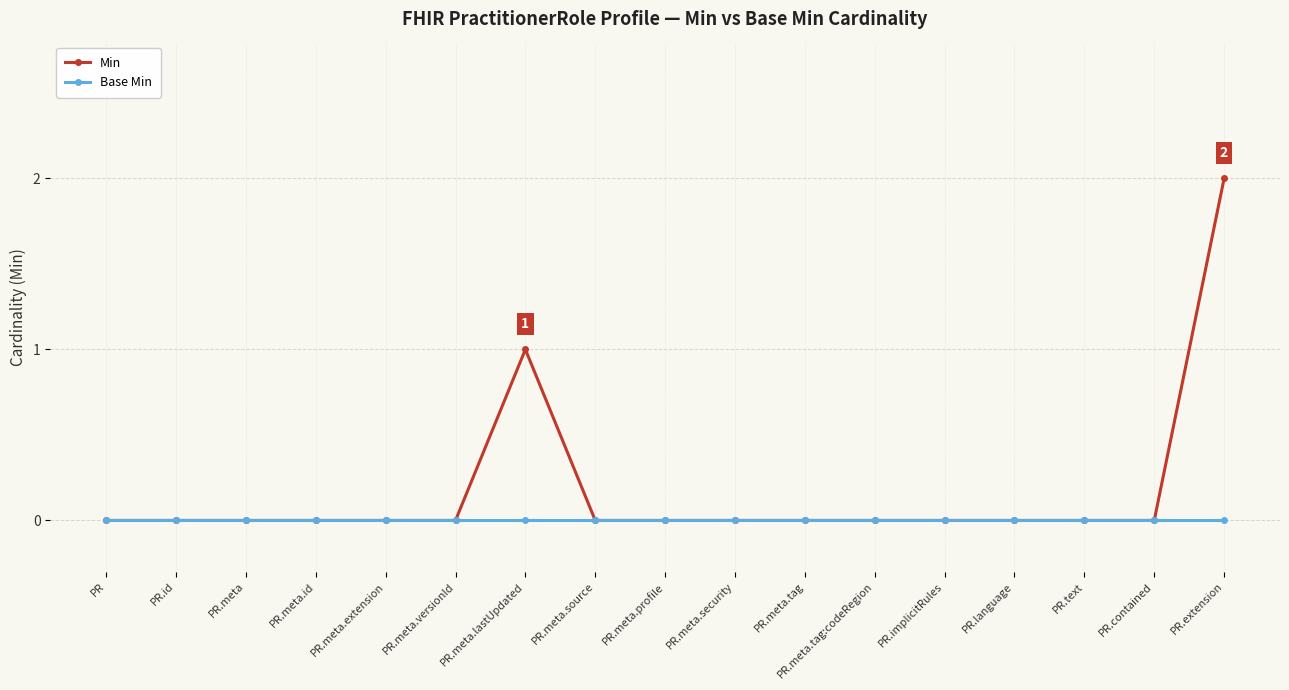

Rank the series by their maximum value, from lowest to highest.

Base Min, Min